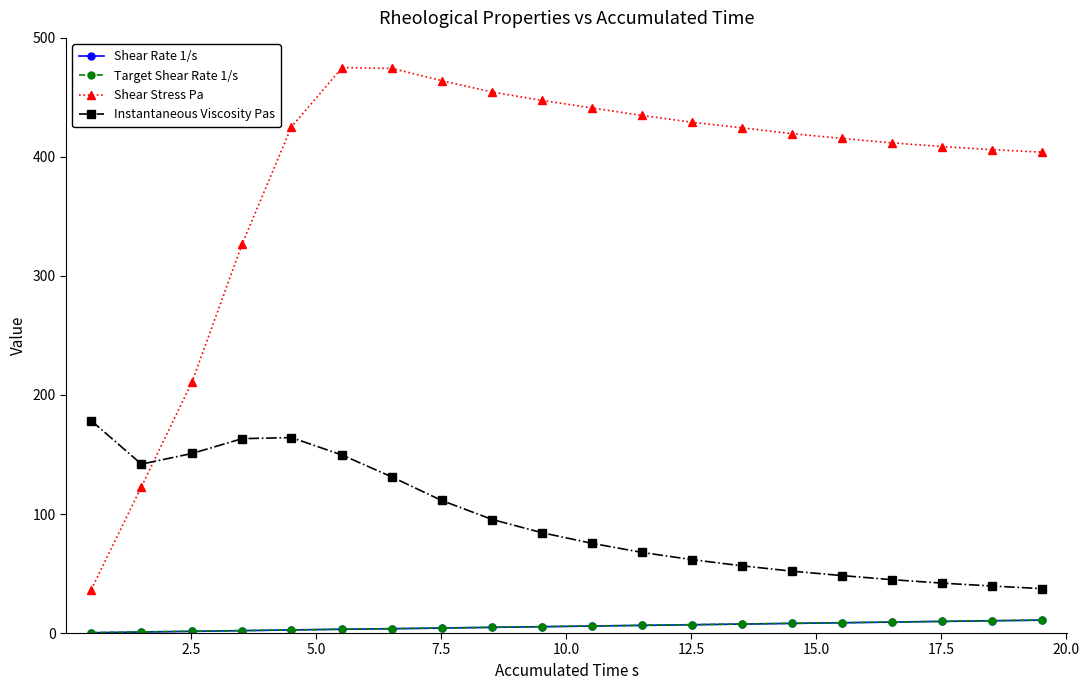

Which series has the largest total across all categories?

Shear Stress Pa